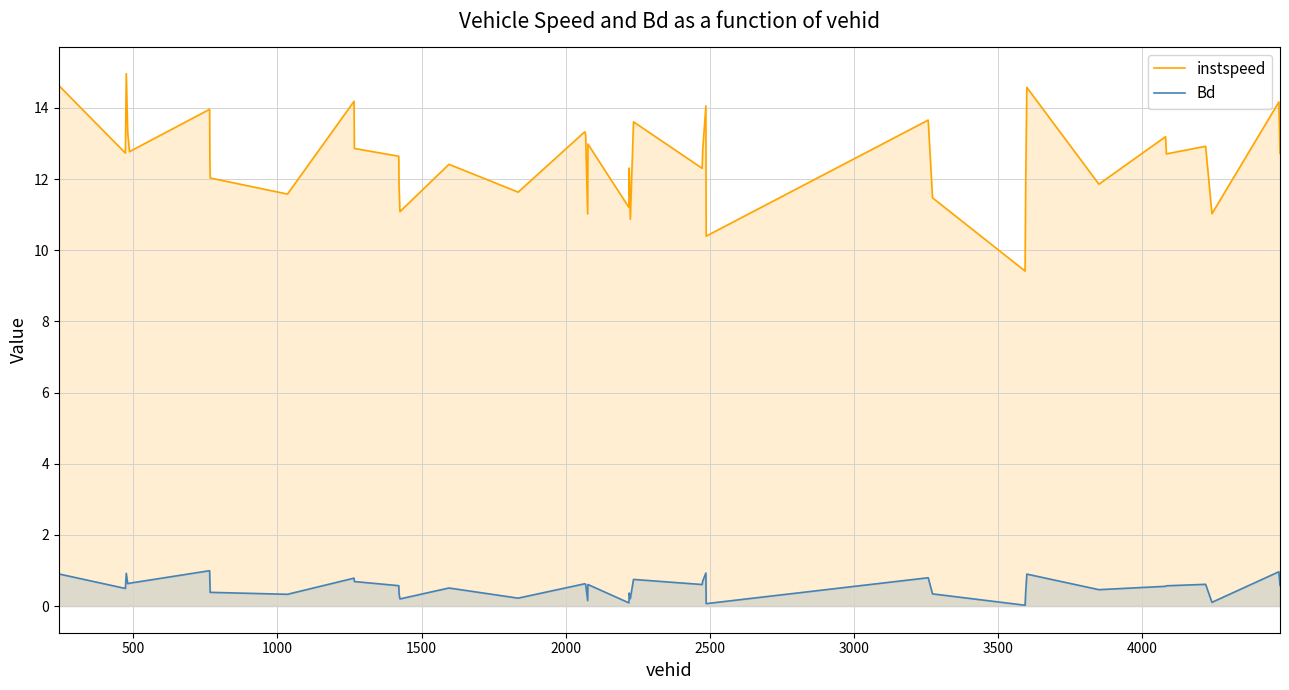

Which series has the largest total across all categories?

instspeed